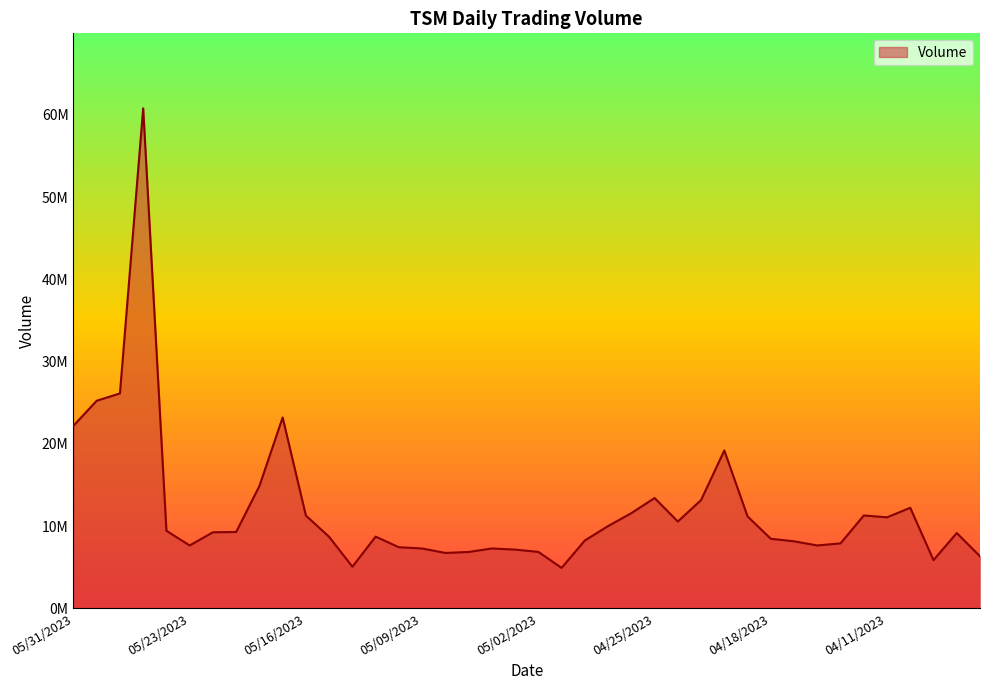

Which label corresponds to the smallest value in the chart?

05/01/2023